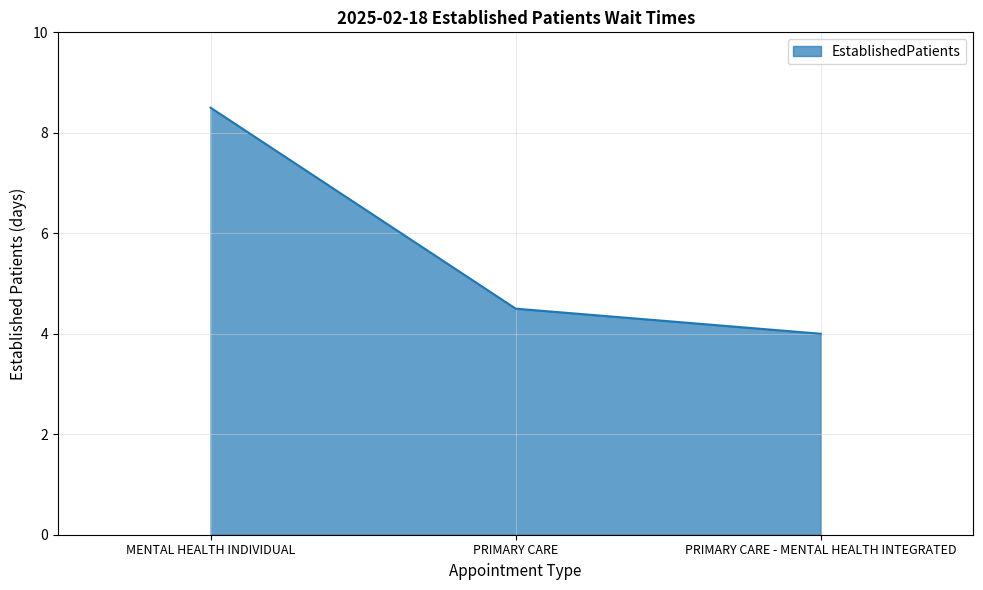

Reading right to left, transcribe all the data shown in this chart.

4.0	4.5	8.5